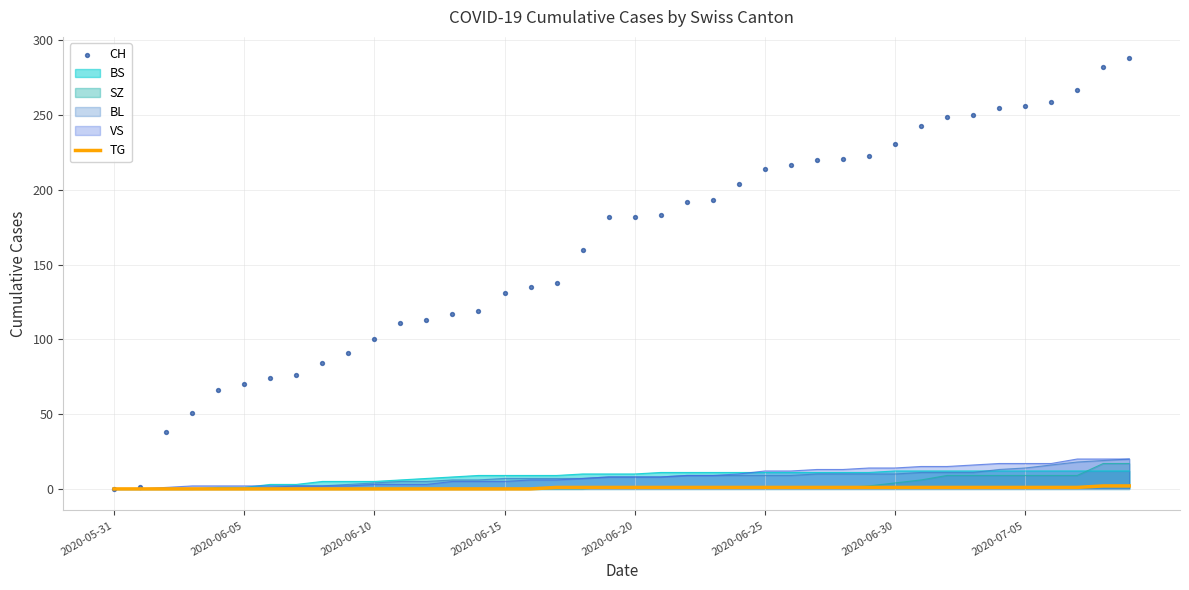

Is the value of CH at 19 greater than the value of TG at 24?

Yes